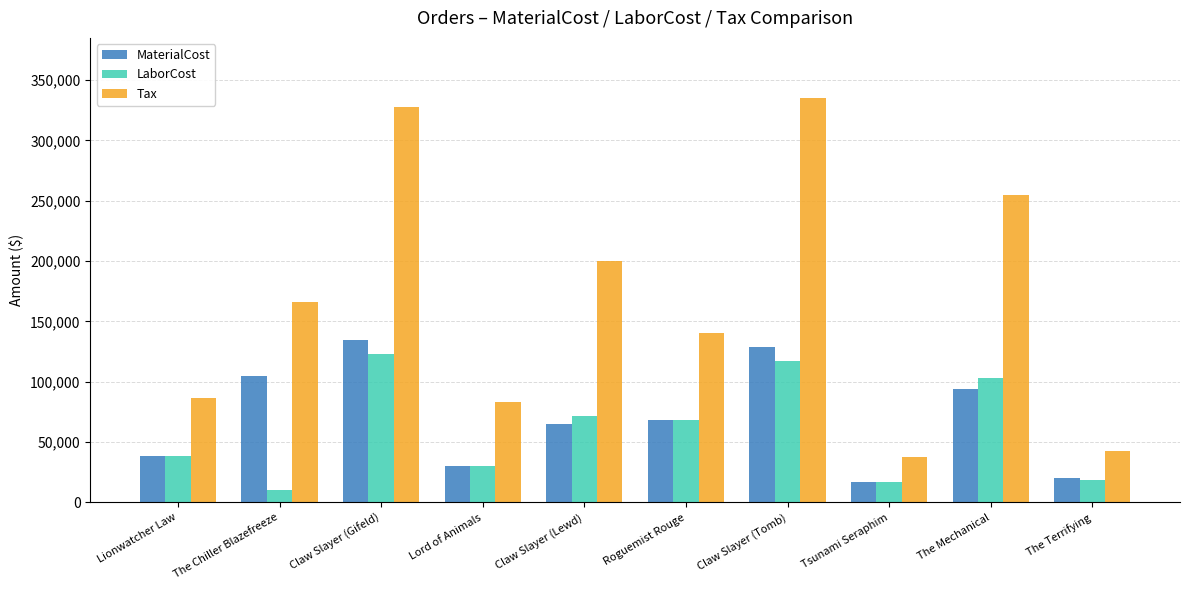

What is the highest value of the LaborCost series?

122625.0